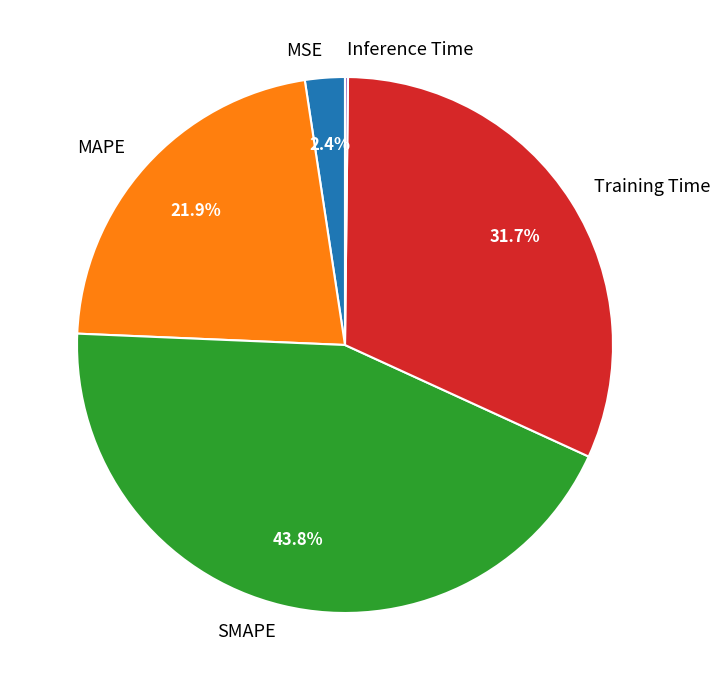

Is there a majority slice in this chart?

No